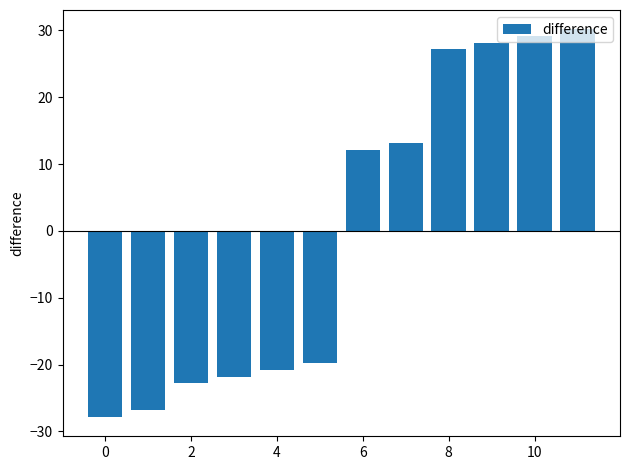

What is the difference between the second highest and second lowest values?

56.0